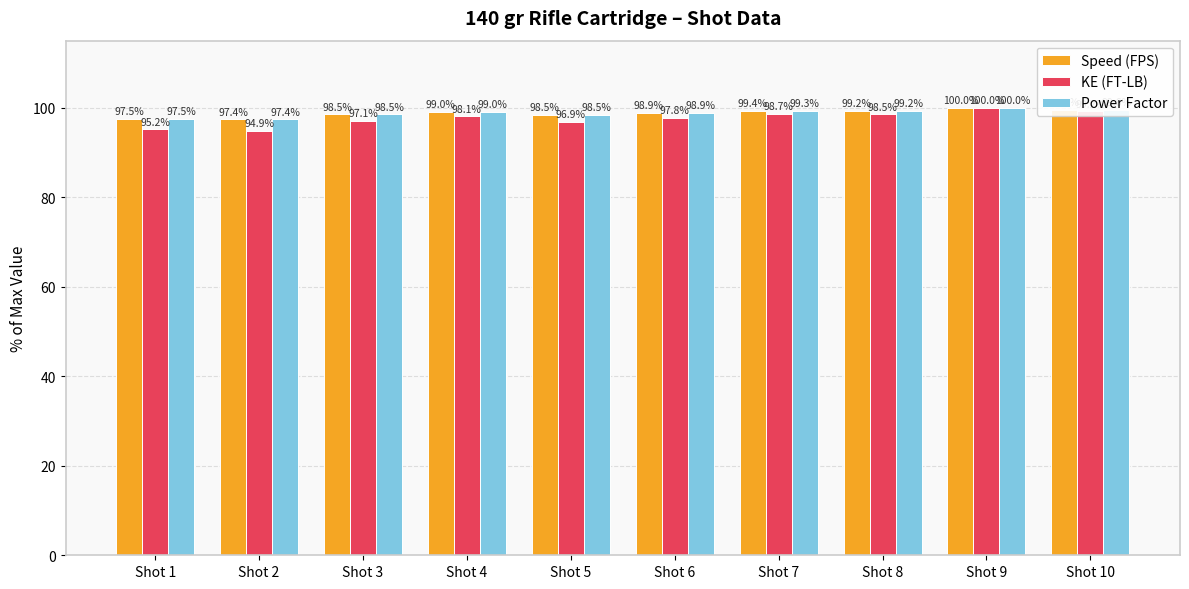

What is the sum of all Power Factor values?

988.0